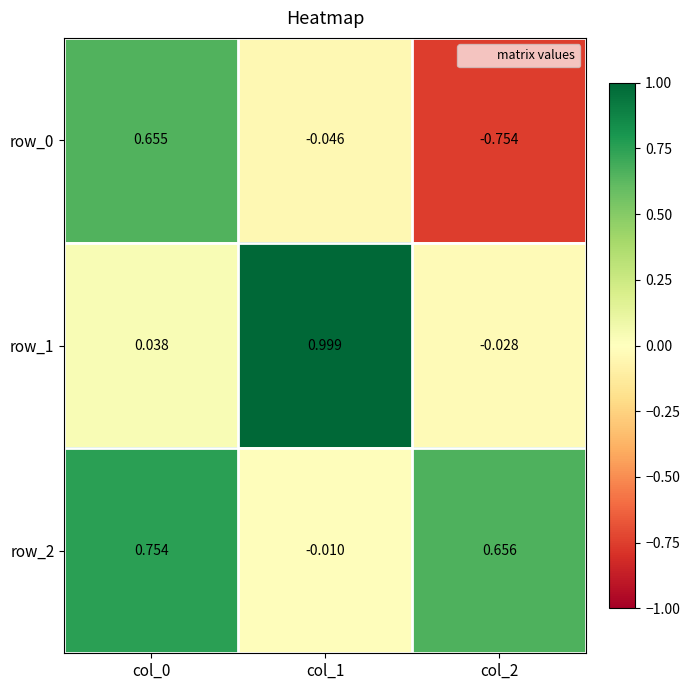

Which category has the highest value in the row_1 series?

col_1